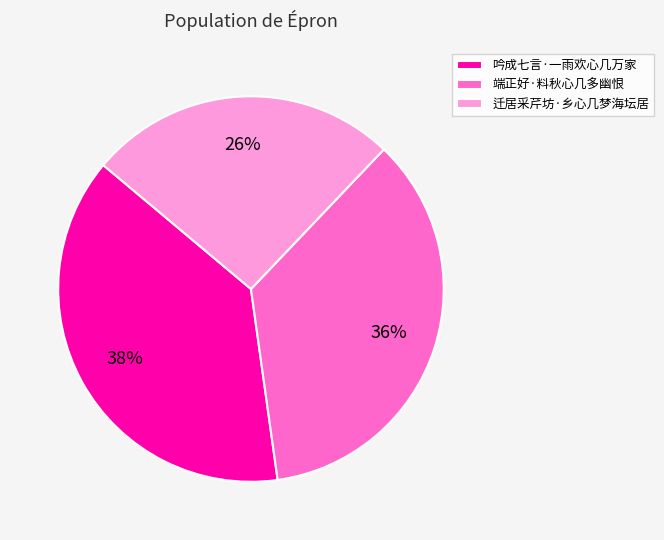

How many segments does this pie chart have?

3